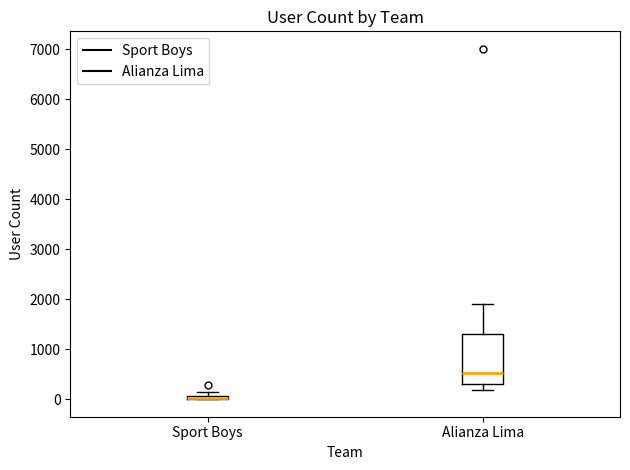

Where is the upper edge of the box for Sport Boys on the y-axis? The values are not printed on the chart, so give them approximately, as read against the axis.

100